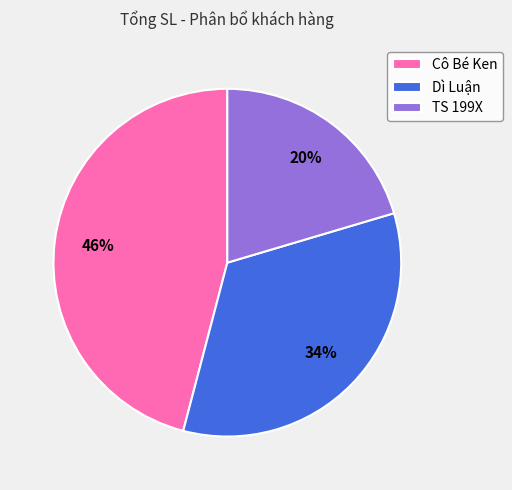

Does Cô Bé Ken account for over 50% of the chart?

No